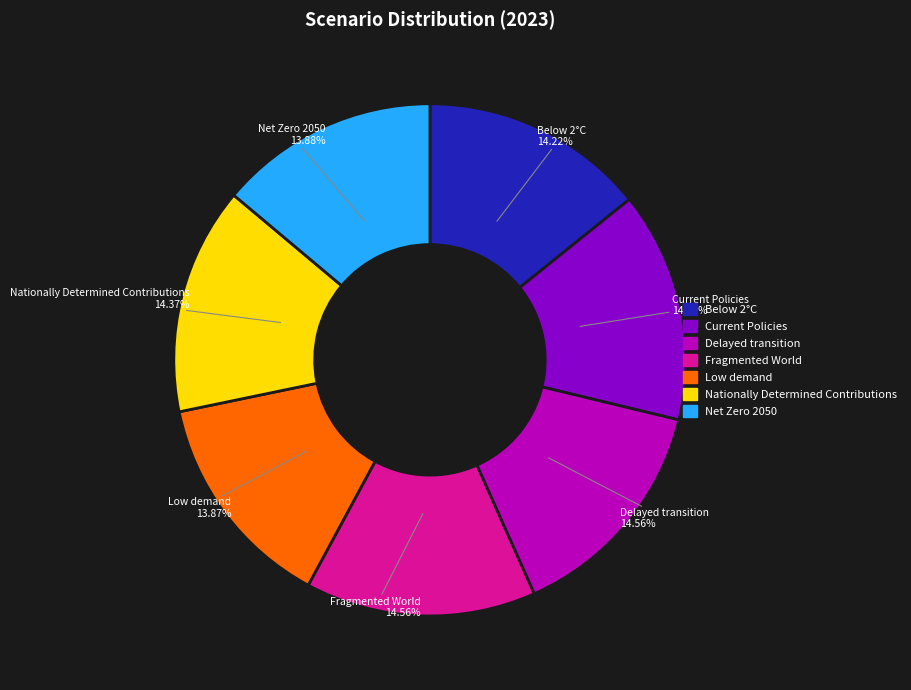

How many segments does this pie chart have?

7